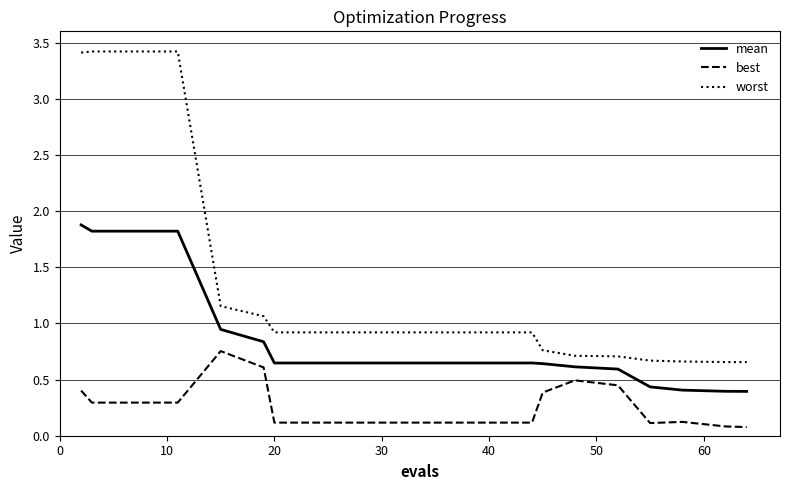

What is the maximum value shown in the chart?

3.4